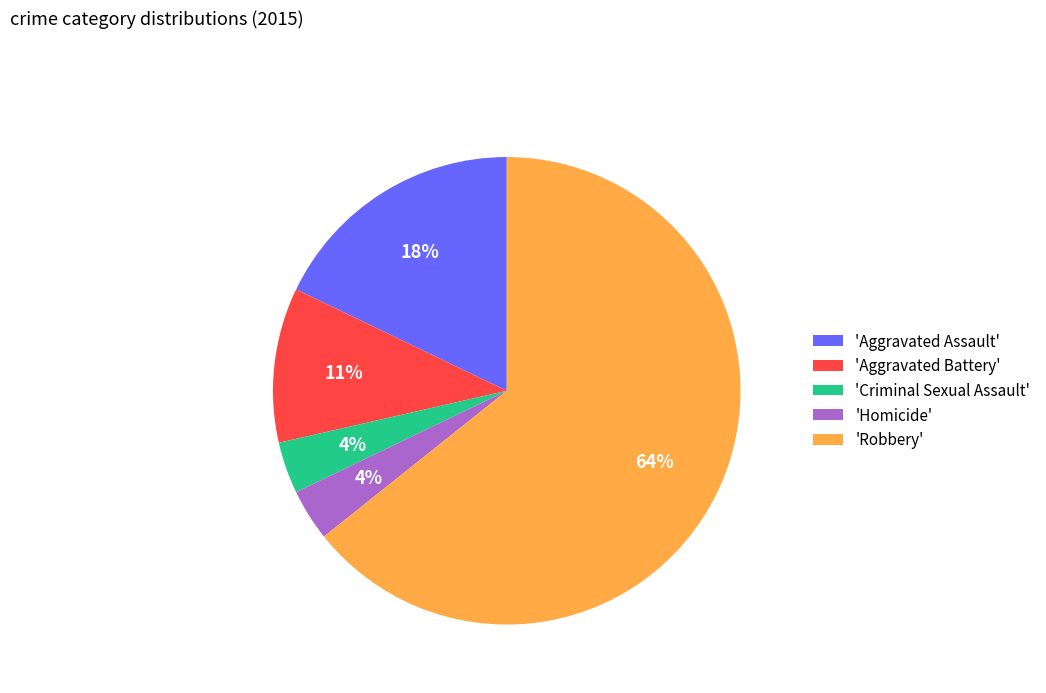

Count the number of slices in the pie.

5